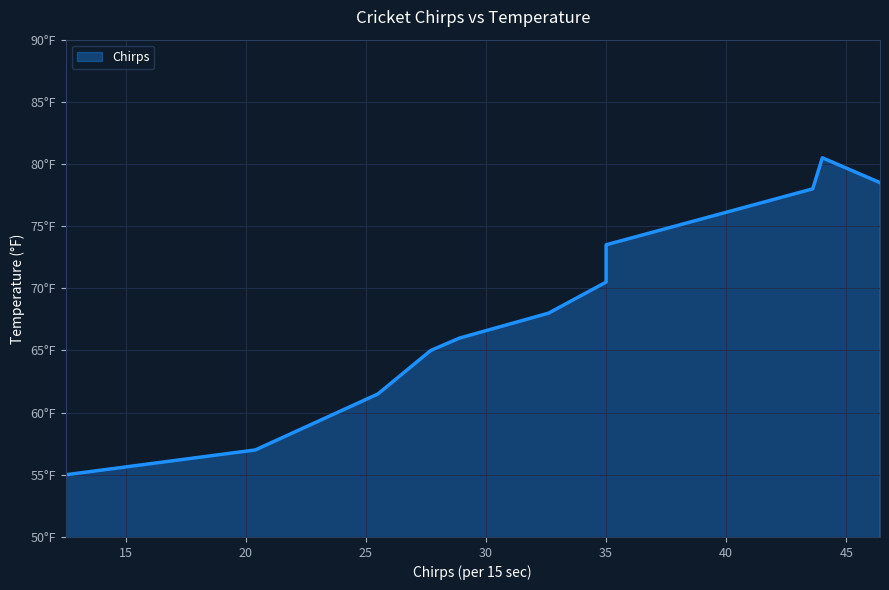

Which category has the lowest value across all series?

12.5